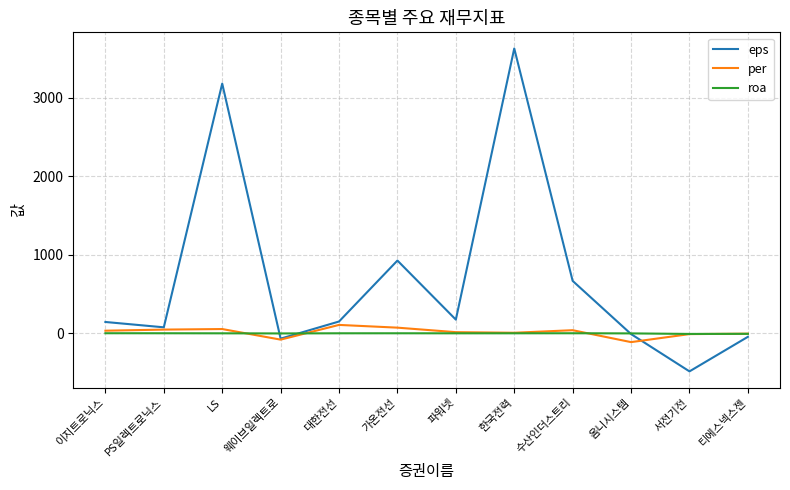

What is the minimum value shown in the chart?

-484.0